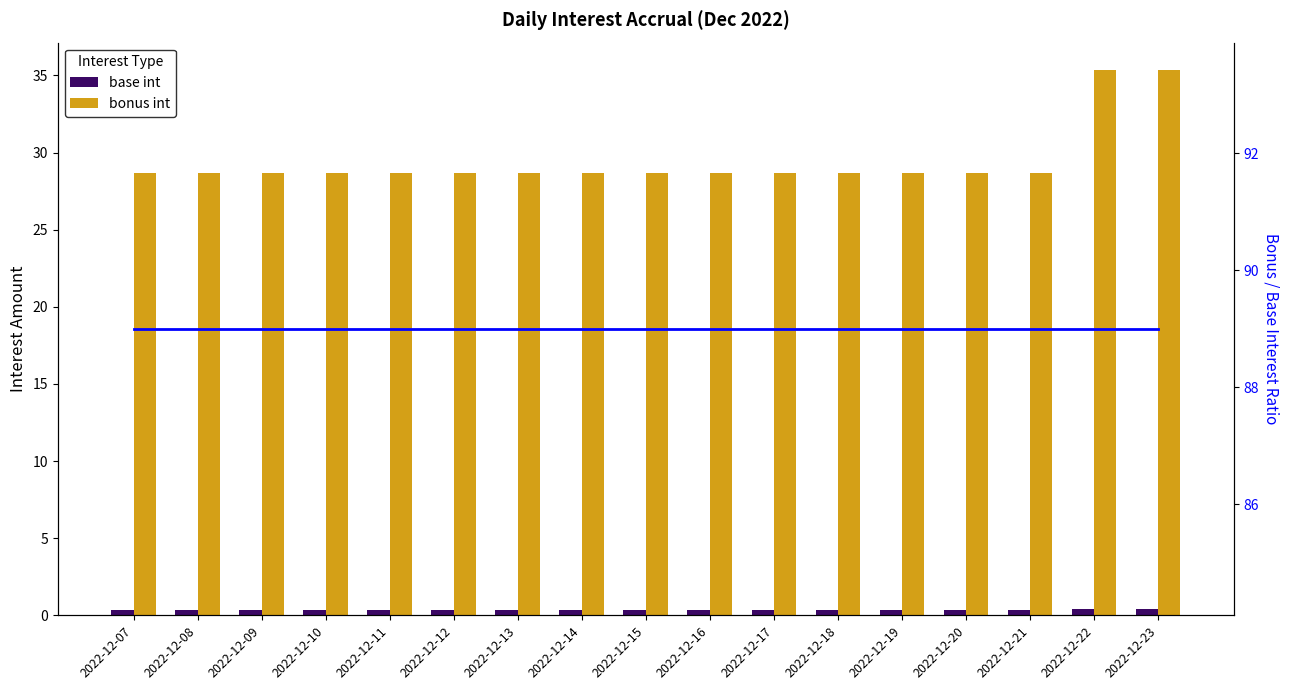

Reading left to right, transcribe all the data shown in this chart.

base int: 2022-12-07=0.3	2022-12-08=0.3	2022-12-09=0.3	2022-12-10=0.3	2022-12-11=0.3	2022-12-12=0.3	2022-12-13=0.3	2022-12-14=0.3	2022-12-15=0.3	2022-12-16=0.3	2022-12-17=0.3	2022-12-18=0.3	2022-12-19=0.3	2022-12-20=0.3	2022-12-21=0.3	2022-12-22=0.4	2022-12-23=0.4
bonus int: 2022-12-07=28.7	2022-12-08=28.7	2022-12-09=28.7	2022-12-10=28.7	2022-12-11=28.7	2022-12-12=28.7	2022-12-13=28.7	2022-12-14=28.7	2022-12-15=28.7	2022-12-16=28.7	2022-12-17=28.7	2022-12-18=28.7	2022-12-19=28.7	2022-12-20=28.7	2022-12-21=28.7	2022-12-22=35.4	2022-12-23=35.4
bonus/base ratio: 2022-12-07=89.0	2022-12-08=89.0	2022-12-09=89.0	2022-12-10=89.0	2022-12-11=89.0	2022-12-12=89.0	2022-12-13=89.0	2022-12-14=89.0	2022-12-15=89.0	2022-12-16=89.0	2022-12-17=89.0	2022-12-18=89.0	2022-12-19=89.0	2022-12-20=89.0	2022-12-21=89.0	2022-12-22=89.0	2022-12-23=89.0